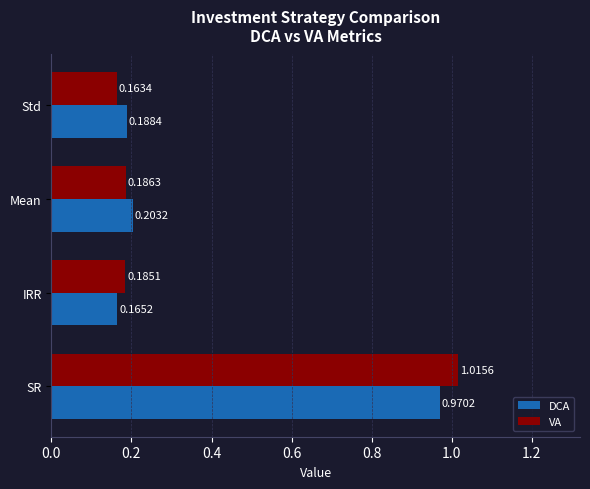

At which label is DCA closest to 0?

IRR